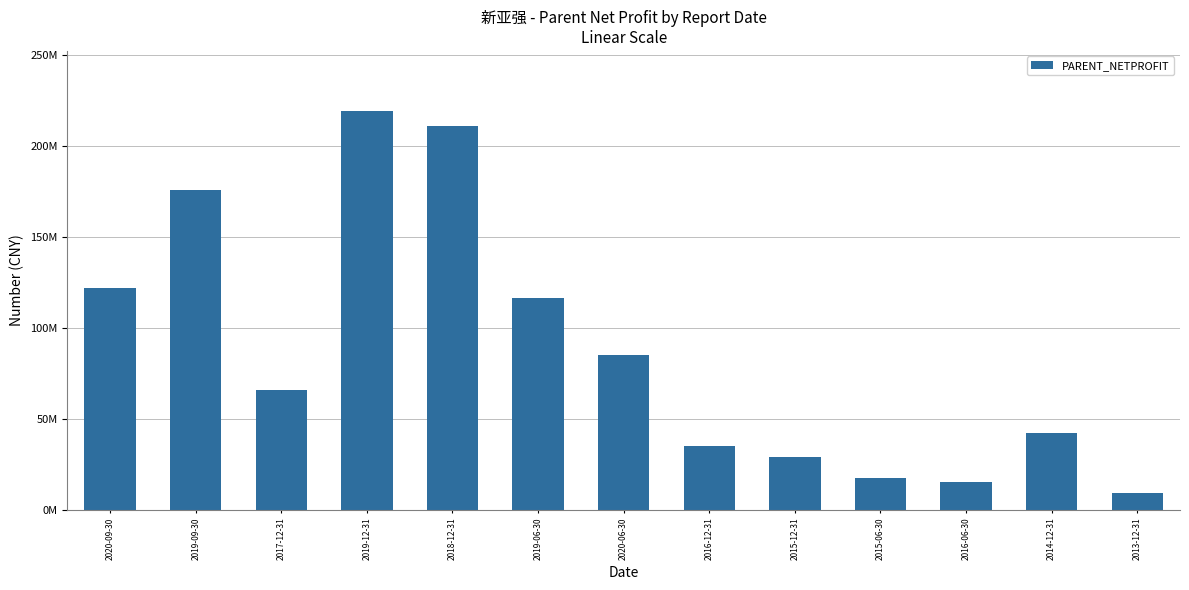

What is the change in value from 2016-12-31 to 2013-12-31?

-25856523.5